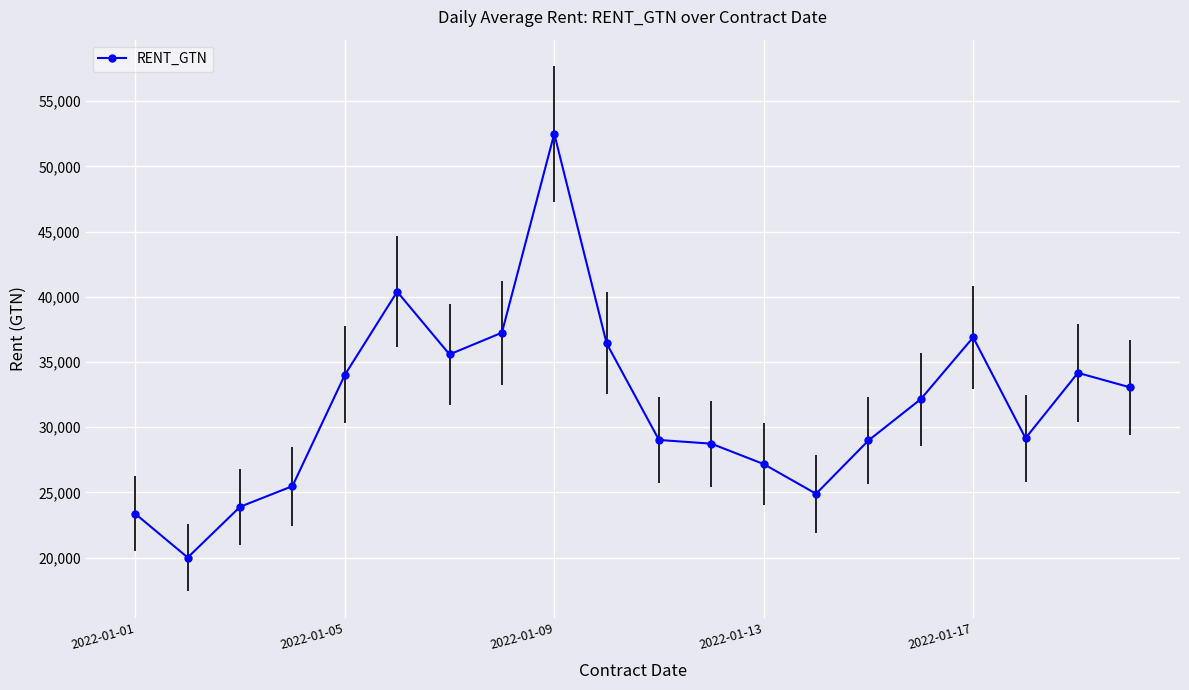

What is the value of the 11th point from the left?

29016.3